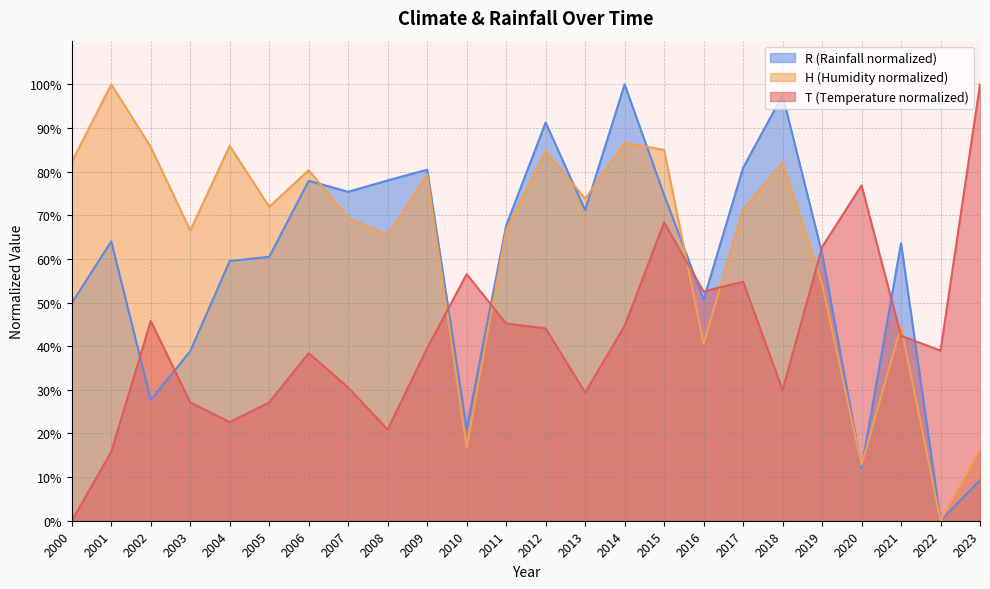

What is the difference between the highest and lowest values at 2022?

39.0